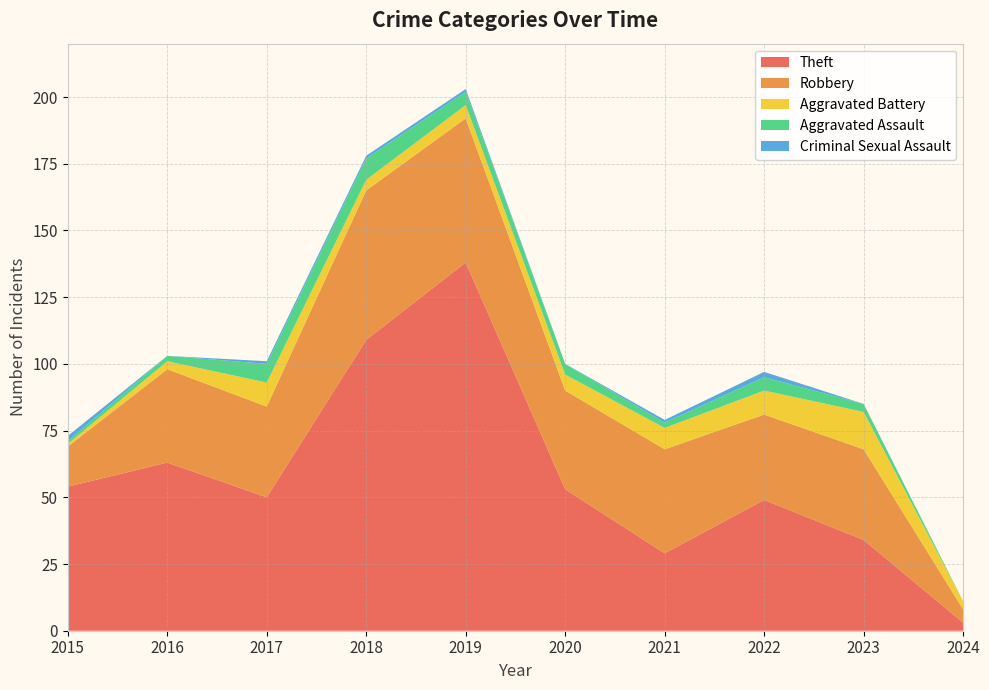

Reading right to left, list all the values displayed in this chart.

Theft: 2024=3	2023=34	2022=49	2021=29	2020=53	2019=138	2018=109	2017=50	2016=63	2015=54
Robbery: 2024=5	2023=34	2022=32	2021=39	2020=37	2019=54	2018=56	2017=34	2016=35	2015=15
Aggravated Battery: 2024=3	2023=14	2022=9	2021=8	2020=6	2019=5	2018=4	2017=9	2016=3	2015=1
Aggravated Assault: 2024=0	2023=3	2022=5	2021=2	2020=4	2019=5	2018=8	2017=7	2016=2	2015=1
Criminal Sexual Assault: 2024=0	2023=0	2022=2	2021=1	2020=0	2019=1	2018=1	2017=1	2016=0	2015=2